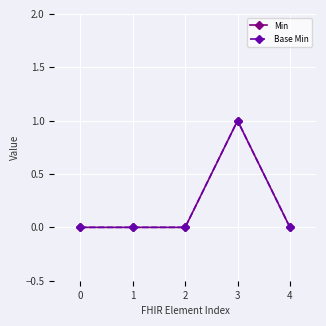

Which series has the largest range (max minus min)?

Min